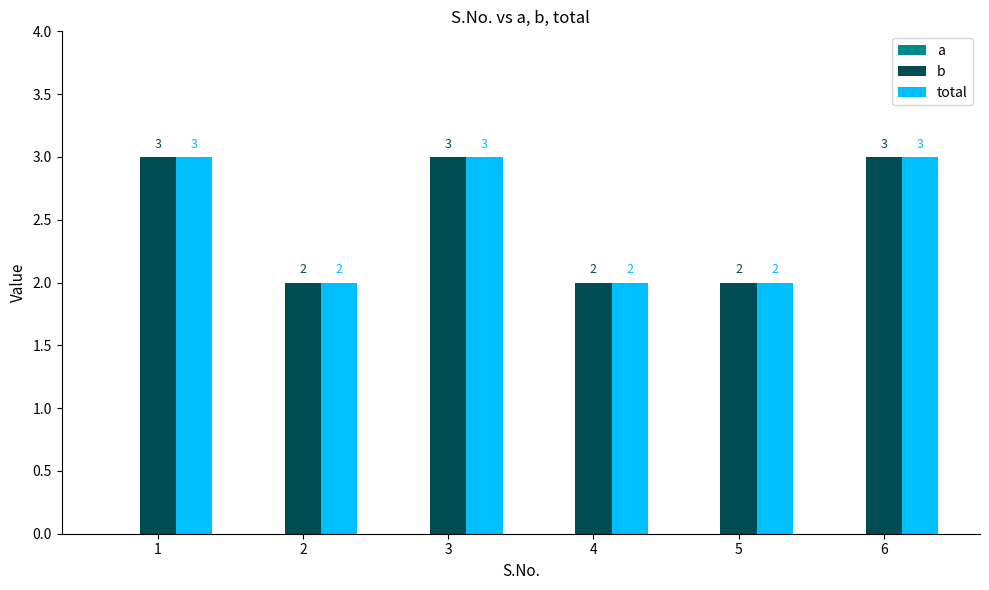

What is the greatest value displayed?

3